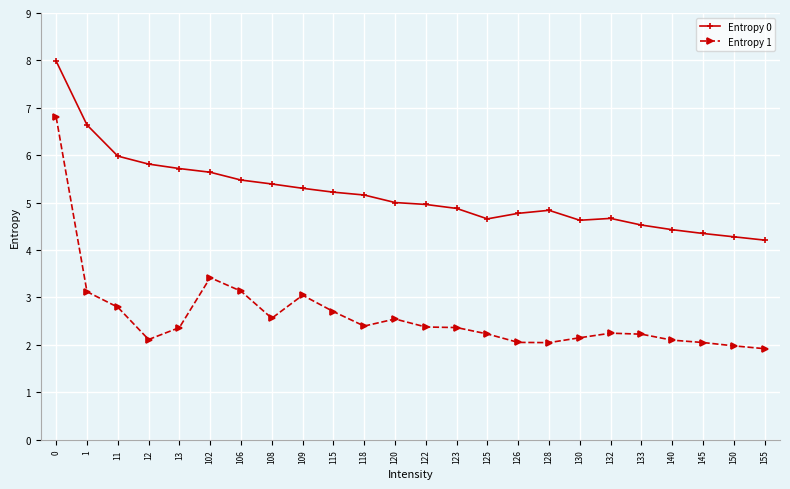

What is the lowest value of the Entropy 1 series?

1.9